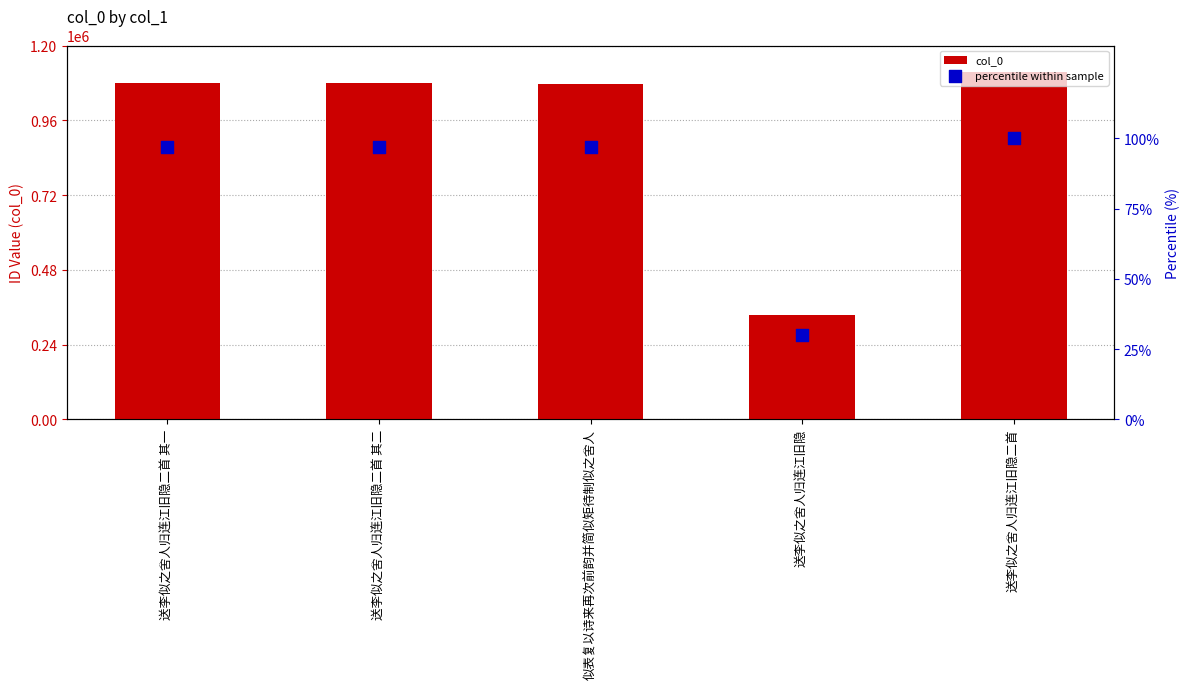

What are all the series names shown in the legend?

col_0, percentile within sample